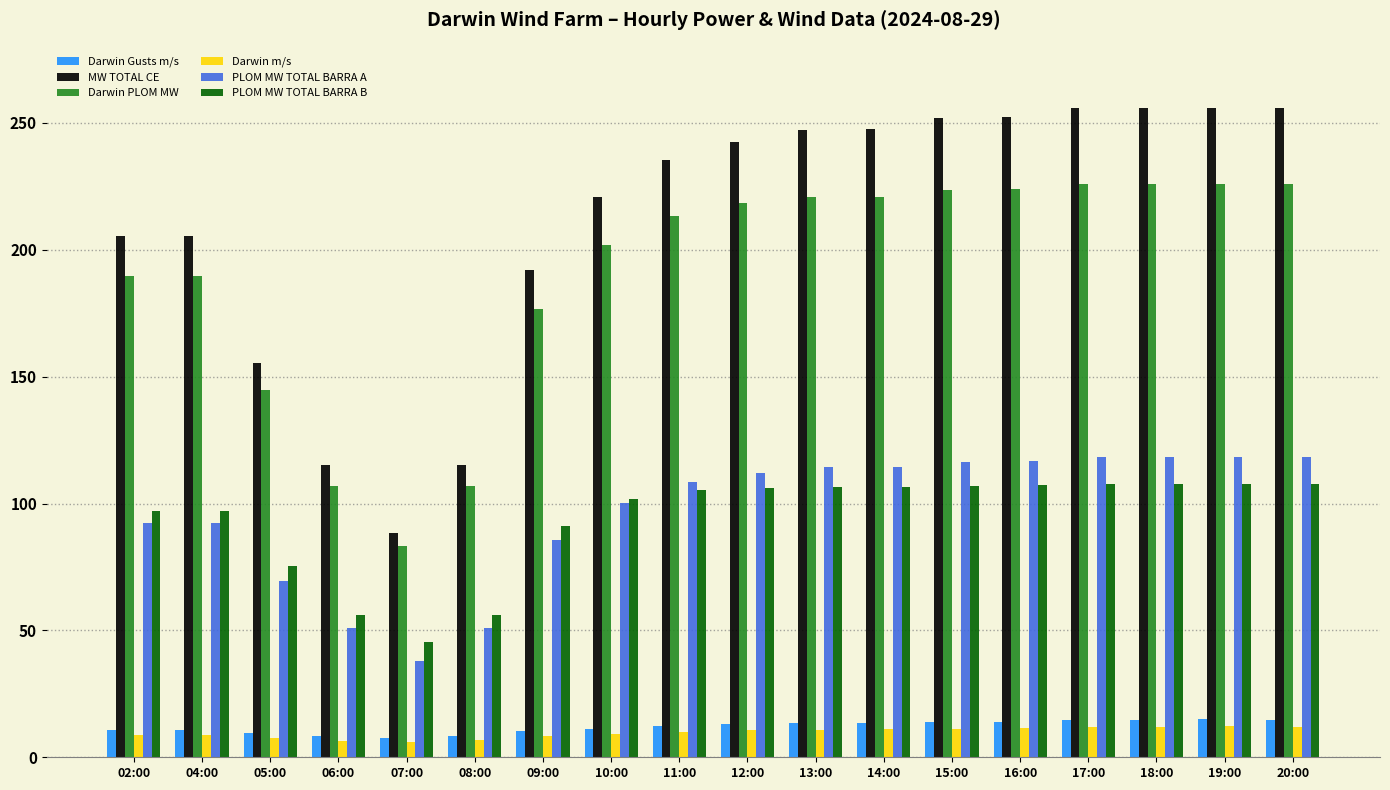

What is the sum of all MW TOTAL CE values?

3798.9